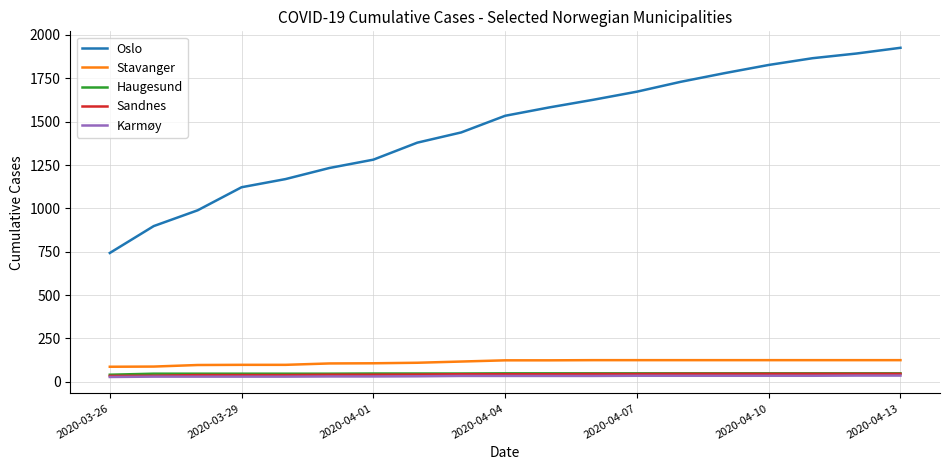

Which series has the largest total across all categories?

Oslo